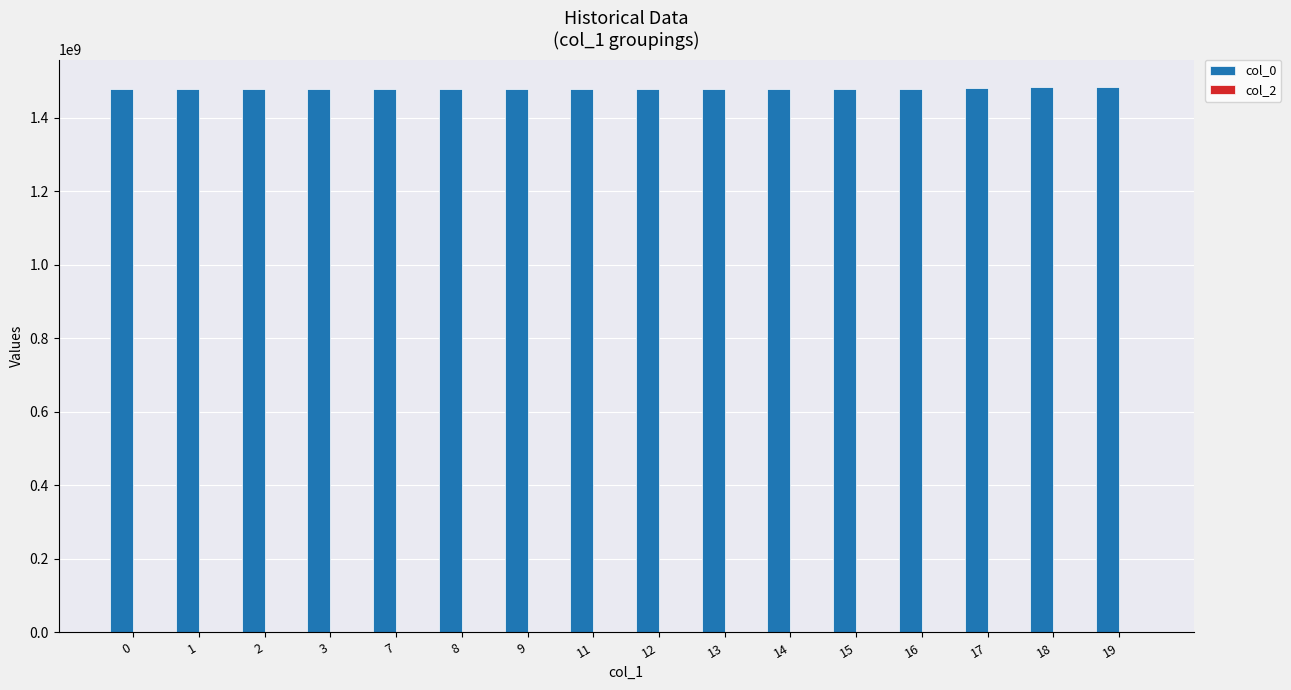

What is the sum of all values?

23667443262.0